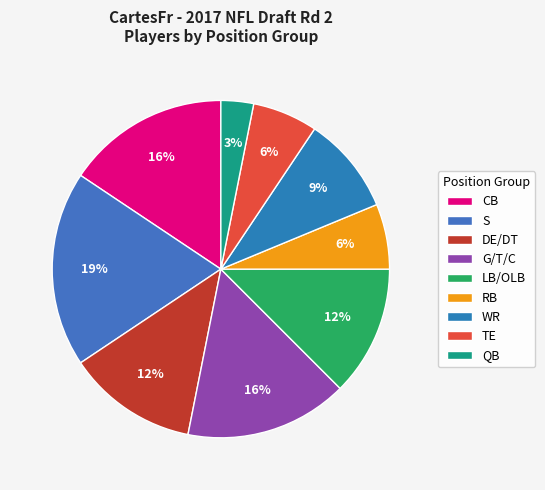

How many slices are in this pie chart?

9